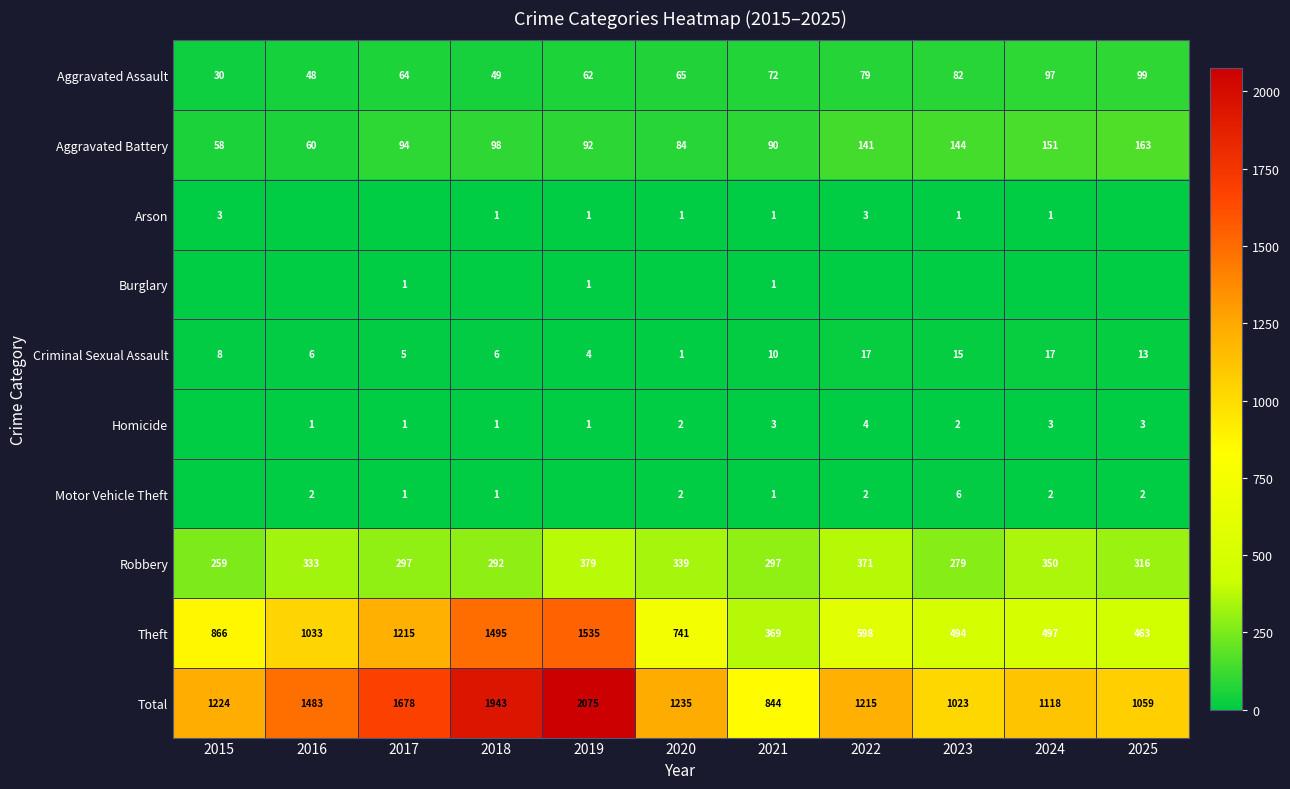

What is the sum of all Robbery values?

3512